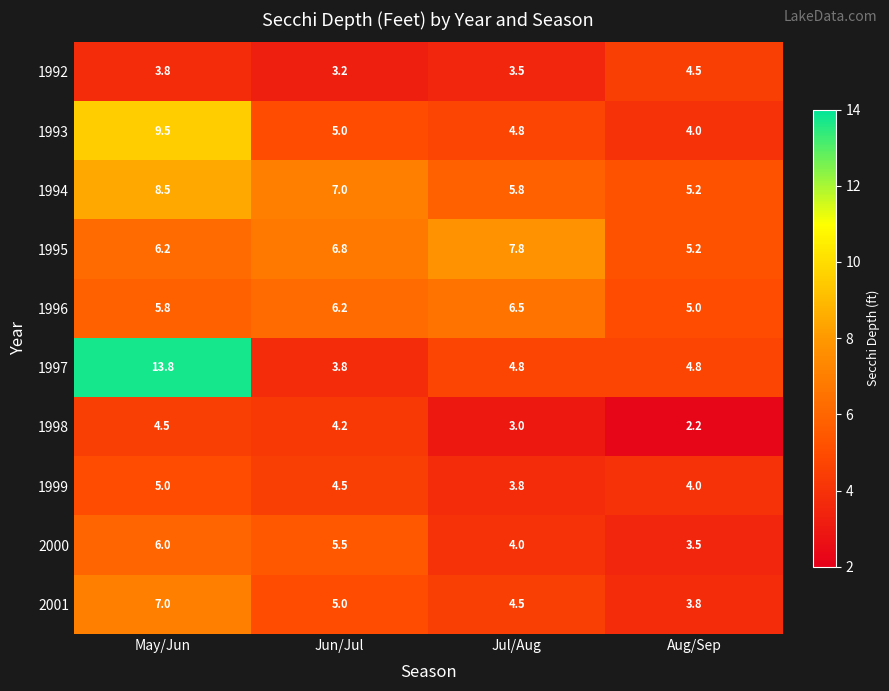

Which series has the largest range (max minus min)?

1997